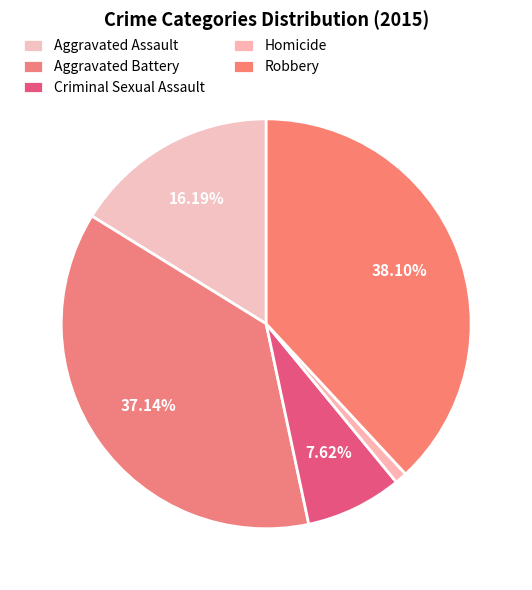

The Aggravated Battery slice represents 28% of the pie. True or false?

False